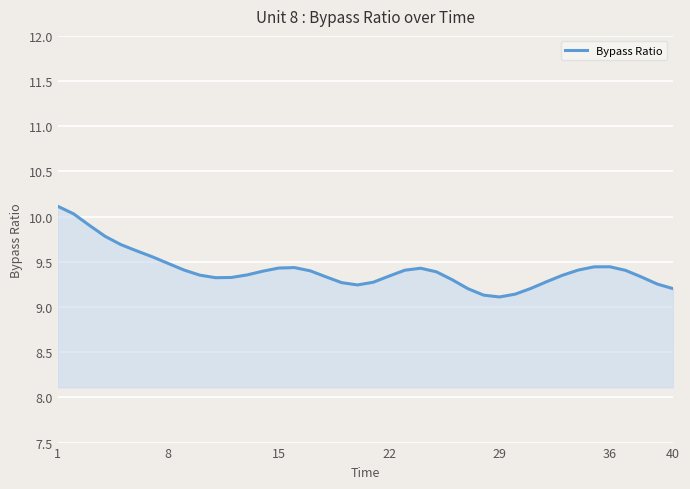

What is the smallest value displayed?

9.1